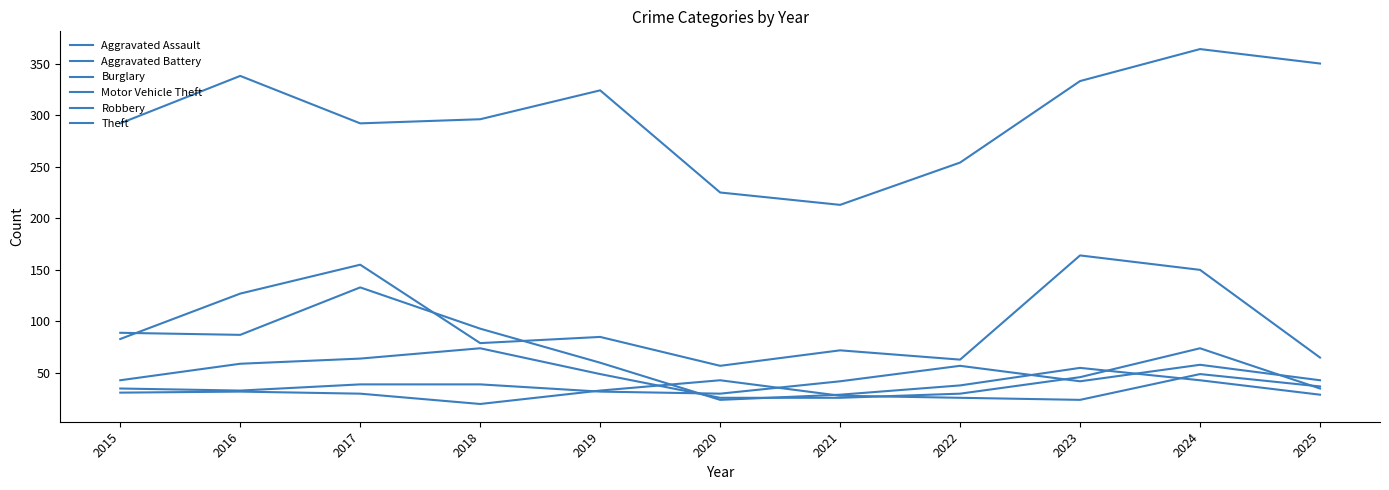

Does the chart display data point markers on the line(s)?

No